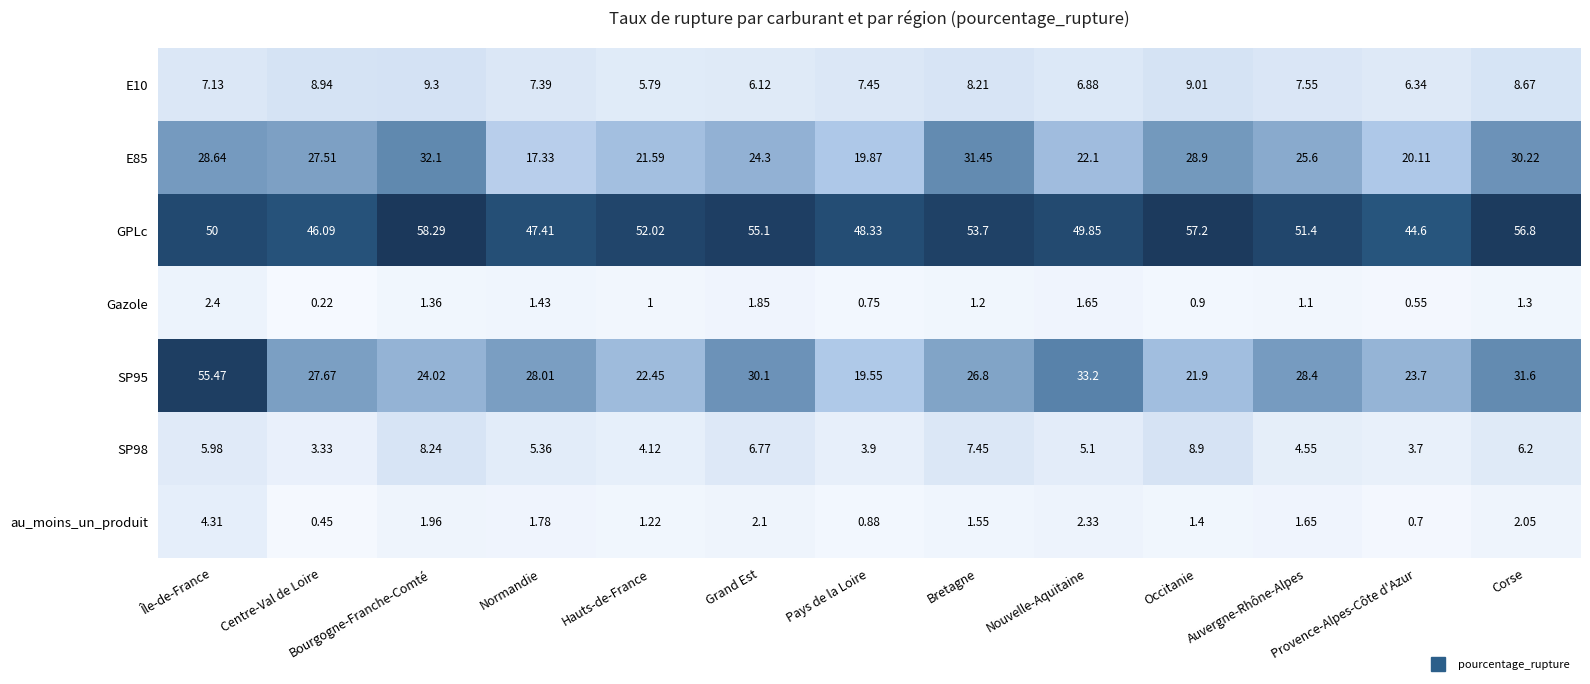

Which category has the highest value across all series?

Bourgogne-Franche-Comté